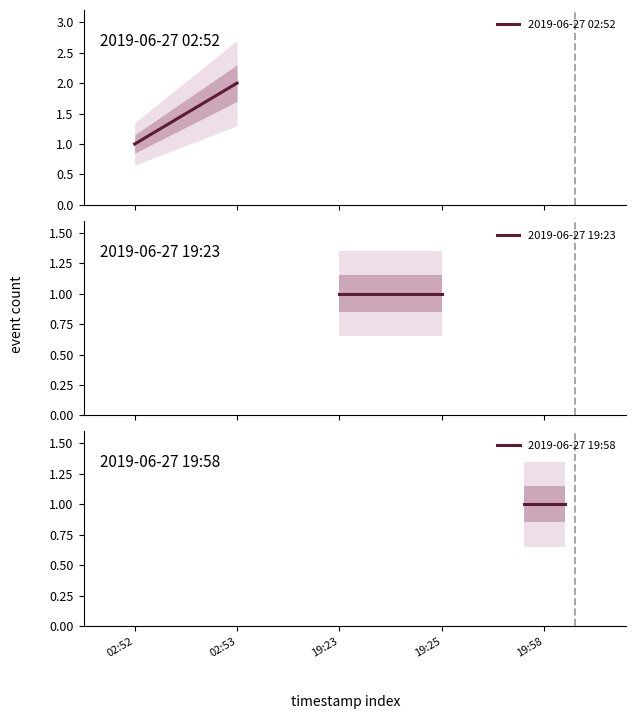

Which has a higher value, 2019-06-27 19:23:00 or 2019-06-27 02:53:00?

2019-06-27 02:53:00